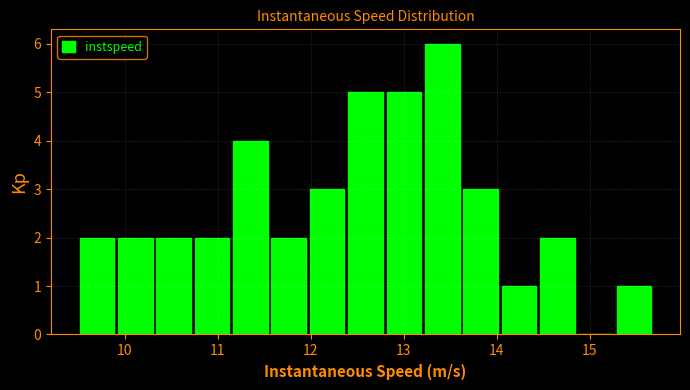

Which range on the x-axis has the tallest bar?

13.2 to 13.6